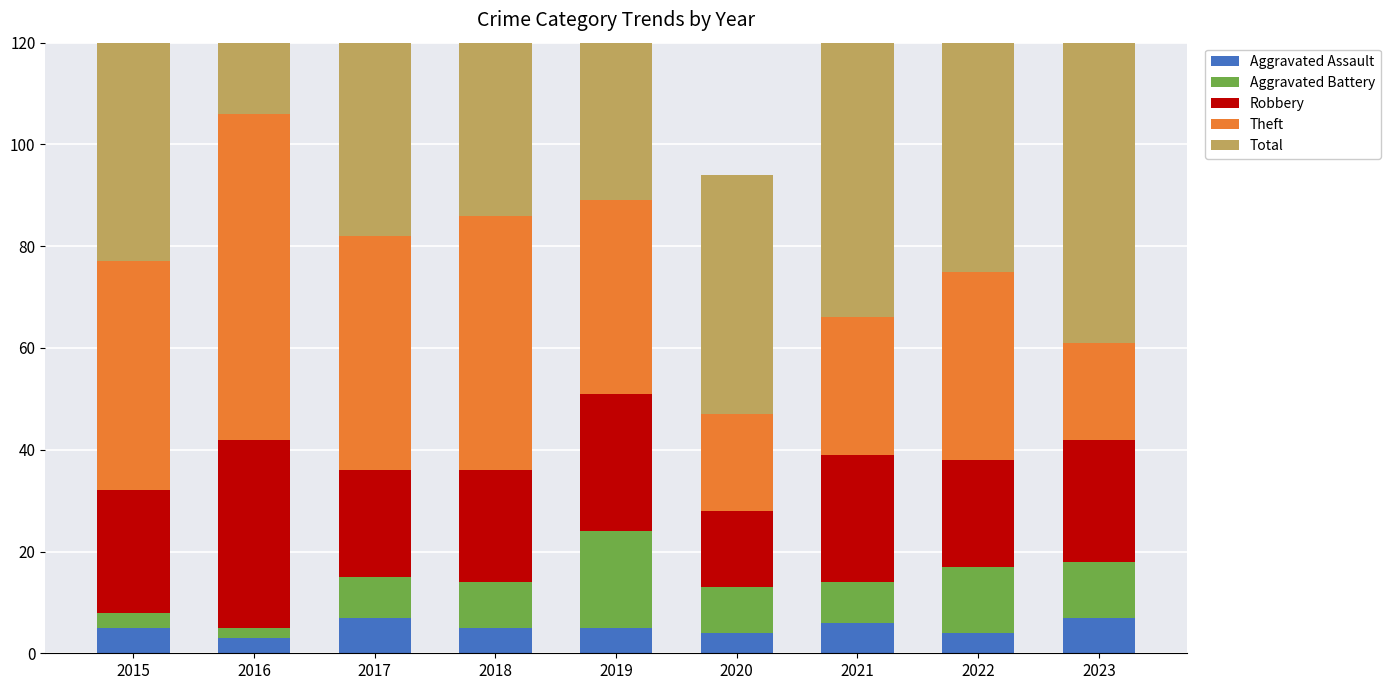

How many data points in Theft are less than 38?

4